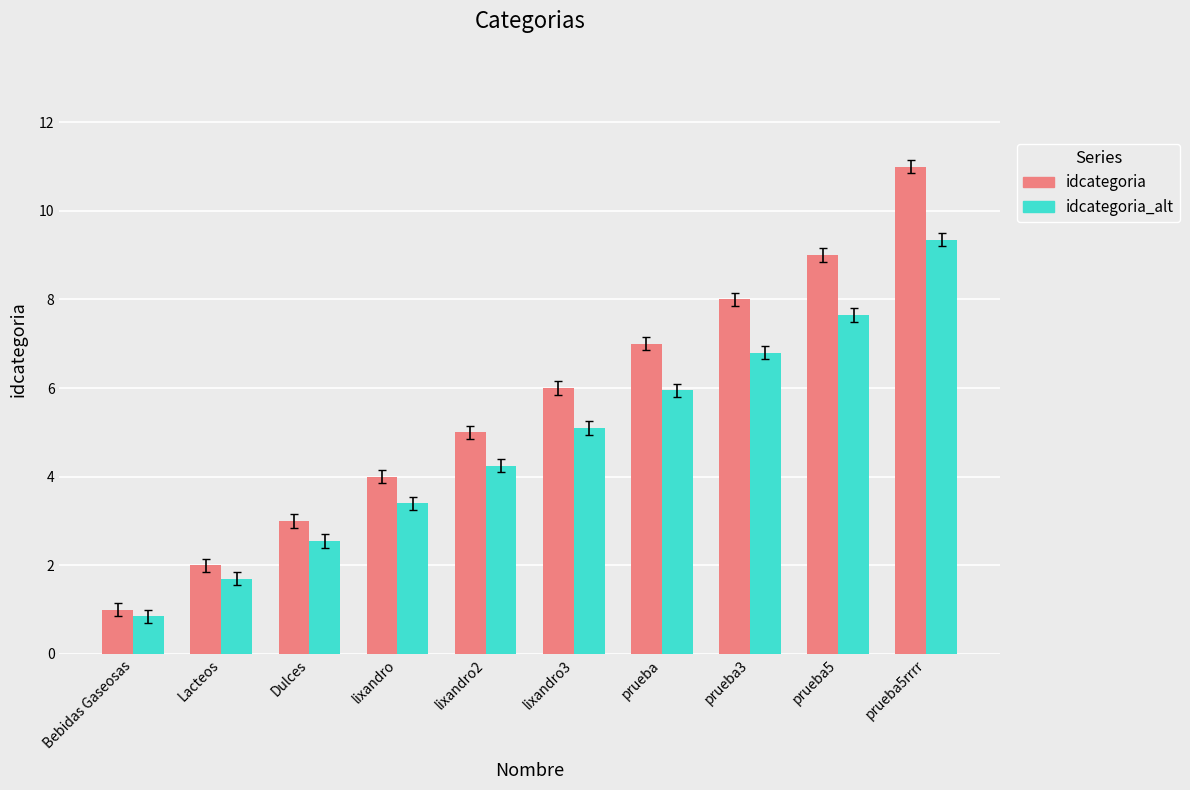

At which label does idcategoria_alt first exceed 5?

lixandro3